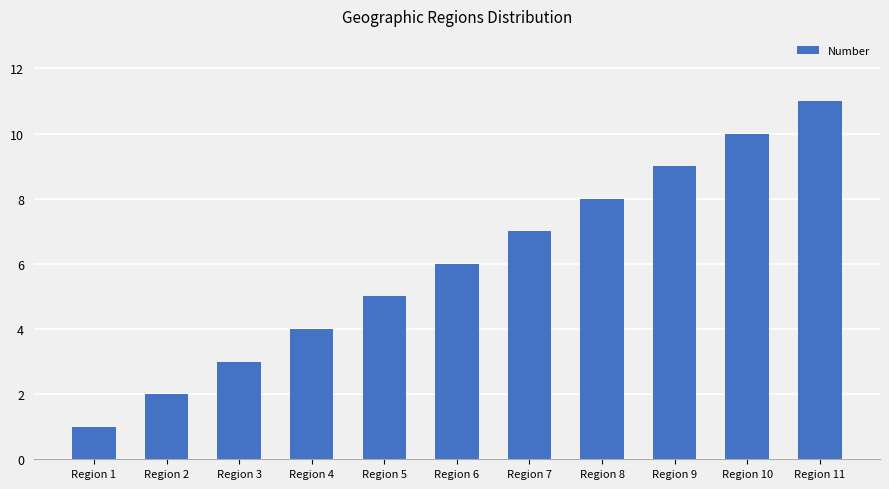

How many data points are less than 6?

5